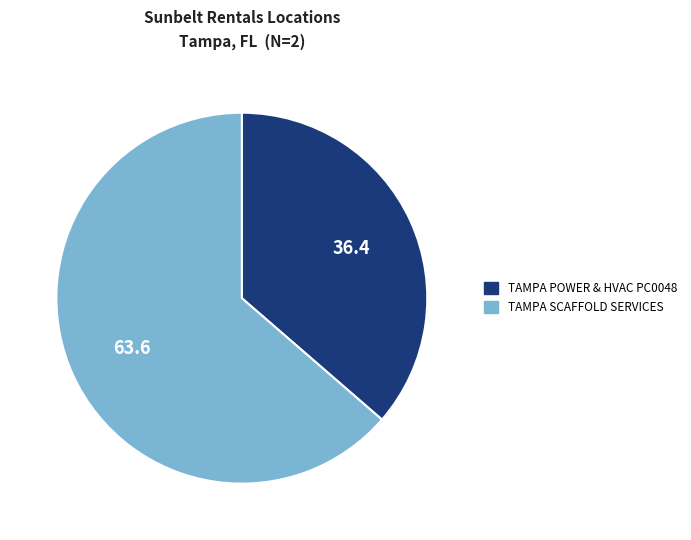

Is it true that TAMPA POWER & HVAC PC0048 is 36% of the pie?

True